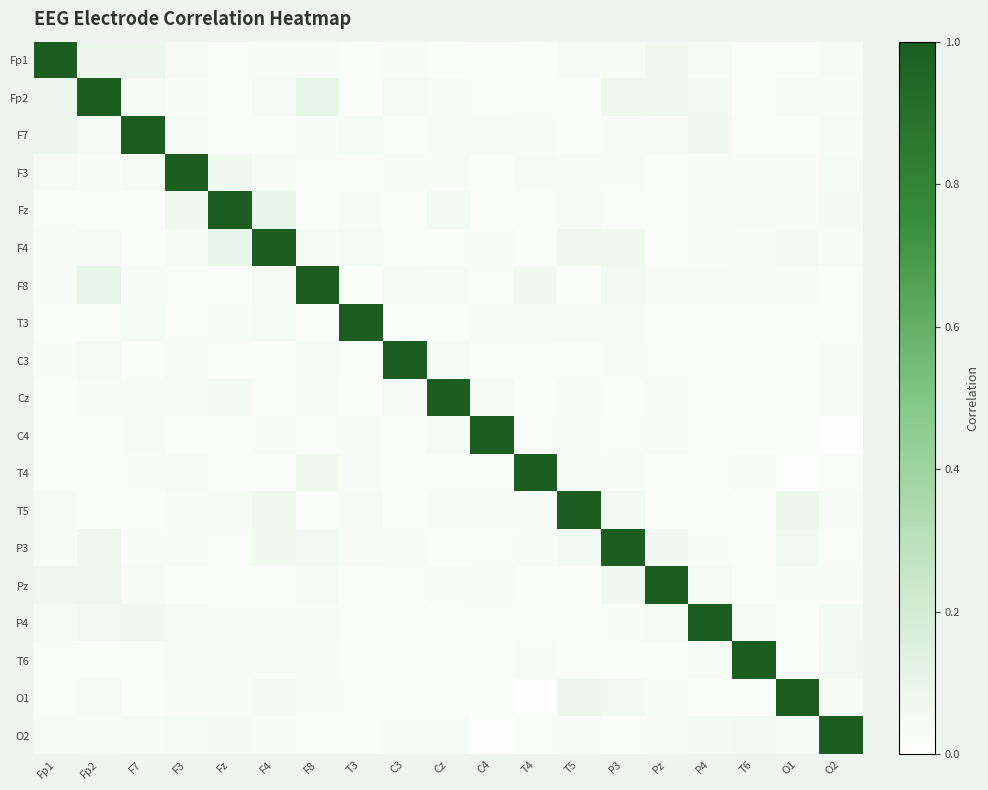

Reading right to left, list all the values displayed in this chart.

Fp1: O2=0.0	O1=0.0	T6=0.0	P4=0.0	Pz=0.1	P3=0.0	T5=0.0	T4=0.0	C4=0.0	Cz=0.0	C3=0.0	T3=0.0	F8=0.0	F4=0.0	Fz=0.0	F3=0.0	F7=0.1	Fp2=0.1	Fp1=1.0
Fp2: O2=0.0	O1=0.0	T6=0.0	P4=0.1	Pz=0.1	P3=0.1	T5=0.0	T4=0.0	C4=0.0	Cz=0.0	C3=0.0	T3=0.0	F8=0.1	F4=0.0	Fz=0.0	F3=0.0	F7=0.0	Fp2=1.0	Fp1=0.1
F7: O2=0.0	O1=0.0	T6=0.0	P4=0.1	Pz=0.0	P3=0.0	T5=0.0	T4=0.0	C4=0.0	Cz=0.0	C3=0.0	T3=0.0	F8=0.0	F4=0.0	Fz=0.0	F3=0.0	F7=1.0	Fp2=0.0	Fp1=0.1
F3: O2=0.1	O1=0.0	T6=0.0	P4=0.0	Pz=0.0	P3=0.0	T5=0.0	T4=0.0	C4=0.0	Cz=0.0	C3=0.0	T3=0.0	F8=0.0	F4=0.0	Fz=0.1	F3=1.0	F7=0.0	Fp2=0.0	Fp1=0.0
Fz: O2=0.1	O1=0.0	T6=0.0	P4=0.0	Pz=0.0	P3=0.0	T5=0.0	T4=0.0	C4=0.0	Cz=0.1	C3=0.0	T3=0.0	F8=0.0	F4=0.1	Fz=1.0	F3=0.1	F7=0.0	Fp2=0.0	Fp1=0.0
F4: O2=0.0	O1=0.1	T6=0.0	P4=0.0	Pz=0.0	P3=0.1	T5=0.1	T4=0.0	C4=0.0	Cz=0.0	C3=0.0	T3=0.0	F8=0.0	F4=1.0	Fz=0.1	F3=0.0	F7=0.0	Fp2=0.0	Fp1=0.0
F8: O2=0.0	O1=0.0	T6=0.0	P4=0.0	Pz=0.0	P3=0.1	T5=0.0	T4=0.1	C4=0.0	Cz=0.0	C3=0.0	T3=0.0	F8=1.0	F4=0.0	Fz=0.0	F3=0.0	F7=0.0	Fp2=0.1	Fp1=0.0
T3: O2=0.0	O1=0.0	T6=0.0	P4=0.0	Pz=0.0	P3=0.0	T5=0.0	T4=0.0	C4=0.0	Cz=0.0	C3=0.0	T3=1.0	F8=0.0	F4=0.0	Fz=0.0	F3=0.0	F7=0.0	Fp2=0.0	Fp1=0.0
C3: O2=0.0	O1=0.0	T6=0.0	P4=0.0	Pz=0.0	P3=0.0	T5=0.0	T4=0.0	C4=0.0	Cz=0.0	C3=1.0	T3=0.0	F8=0.0	F4=0.0	Fz=0.0	F3=0.0	F7=0.0	Fp2=0.0	Fp1=0.0
Cz: O2=0.0	O1=0.0	T6=0.0	P4=0.0	Pz=0.0	P3=0.0	T5=0.0	T4=0.0	C4=0.0	Cz=1.0	C3=0.0	T3=0.0	F8=0.0	F4=0.0	Fz=0.1	F3=0.0	F7=0.0	Fp2=0.0	Fp1=0.0
C4: O2=0.0	O1=0.0	T6=0.0	P4=0.0	Pz=0.0	P3=0.0	T5=0.0	T4=0.0	C4=1.0	Cz=0.0	C3=0.0	T3=0.0	F8=0.0	F4=0.0	Fz=0.0	F3=0.0	F7=0.0	Fp2=0.0	Fp1=0.0
T4: O2=0.0	O1=0.0	T6=0.0	P4=0.0	Pz=0.0	P3=0.0	T5=0.0	T4=1.0	C4=0.0	Cz=0.0	C3=0.0	T3=0.0	F8=0.1	F4=0.0	Fz=0.0	F3=0.0	F7=0.0	Fp2=0.0	Fp1=0.0
T5: O2=0.0	O1=0.1	T6=0.0	P4=0.0	Pz=0.0	P3=0.1	T5=1.0	T4=0.0	C4=0.0	Cz=0.0	C3=0.0	T3=0.0	F8=0.0	F4=0.1	Fz=0.0	F3=0.0	F7=0.0	Fp2=0.0	Fp1=0.0
P3: O2=0.0	O1=0.1	T6=0.0	P4=0.0	Pz=0.1	P3=1.0	T5=0.1	T4=0.0	C4=0.0	Cz=0.0	C3=0.0	T3=0.0	F8=0.1	F4=0.1	Fz=0.0	F3=0.0	F7=0.0	Fp2=0.1	Fp1=0.0
Pz: O2=0.0	O1=0.0	T6=0.0	P4=0.0	Pz=1.0	P3=0.1	T5=0.0	T4=0.0	C4=0.0	Cz=0.0	C3=0.0	T3=0.0	F8=0.0	F4=0.0	Fz=0.0	F3=0.0	F7=0.0	Fp2=0.1	Fp1=0.1
P4: O2=0.1	O1=0.0	T6=0.0	P4=1.0	Pz=0.0	P3=0.0	T5=0.0	T4=0.0	C4=0.0	Cz=0.0	C3=0.0	T3=0.0	F8=0.0	F4=0.0	Fz=0.0	F3=0.0	F7=0.1	Fp2=0.1	Fp1=0.0
T6: O2=0.1	O1=0.0	T6=1.0	P4=0.0	Pz=0.0	P3=0.0	T5=0.0	T4=0.0	C4=0.0	Cz=0.0	C3=0.0	T3=0.0	F8=0.0	F4=0.0	Fz=0.0	F3=0.0	F7=0.0	Fp2=0.0	Fp1=0.0
O1: O2=0.0	O1=1.0	T6=0.0	P4=0.0	Pz=0.0	P3=0.1	T5=0.1	T4=0.0	C4=0.0	Cz=0.0	C3=0.0	T3=0.0	F8=0.0	F4=0.1	Fz=0.0	F3=0.0	F7=0.0	Fp2=0.0	Fp1=0.0
O2: O2=1.0	O1=0.0	T6=0.1	P4=0.1	Pz=0.0	P3=0.0	T5=0.0	T4=0.0	C4=0.0	Cz=0.0	C3=0.0	T3=0.0	F8=0.0	F4=0.0	Fz=0.1	F3=0.1	F7=0.0	Fp2=0.0	Fp1=0.0